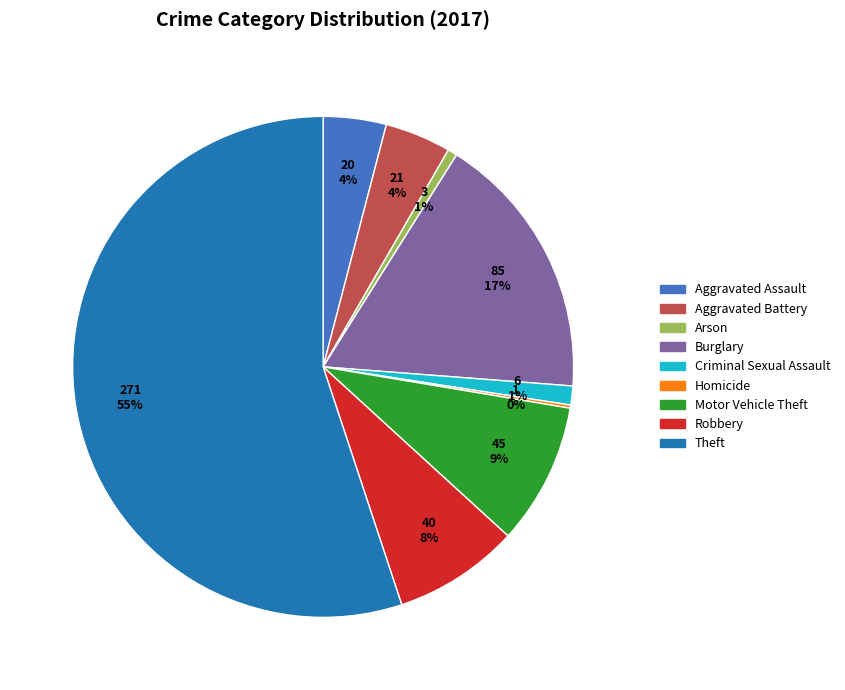

To the nearest percent, what is the difference between the Criminal Sexual Assault and Burglary slice percentages?

16%